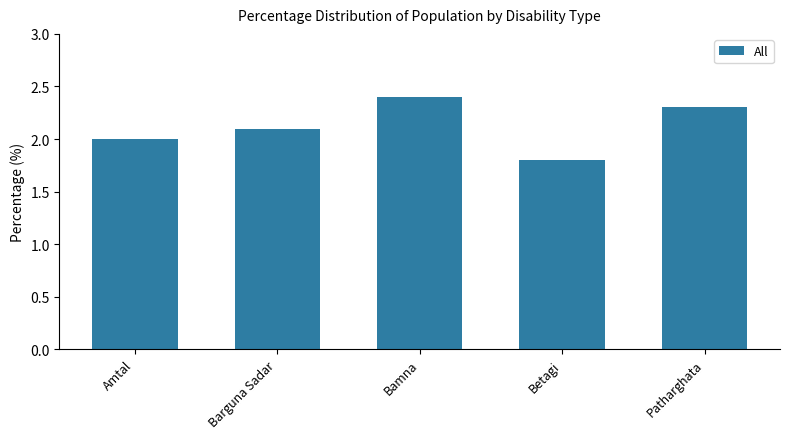

Reading left to right, list all the values displayed in this chart.

2.0	2.1	2.4	1.8	2.3